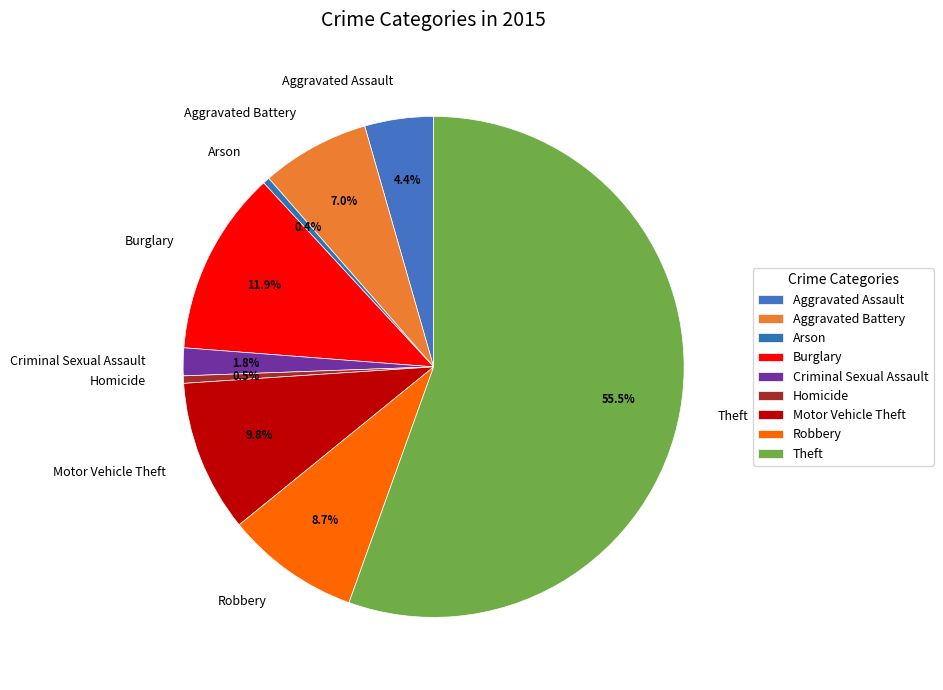

What portion of the pie excludes Homicide?

99.5%